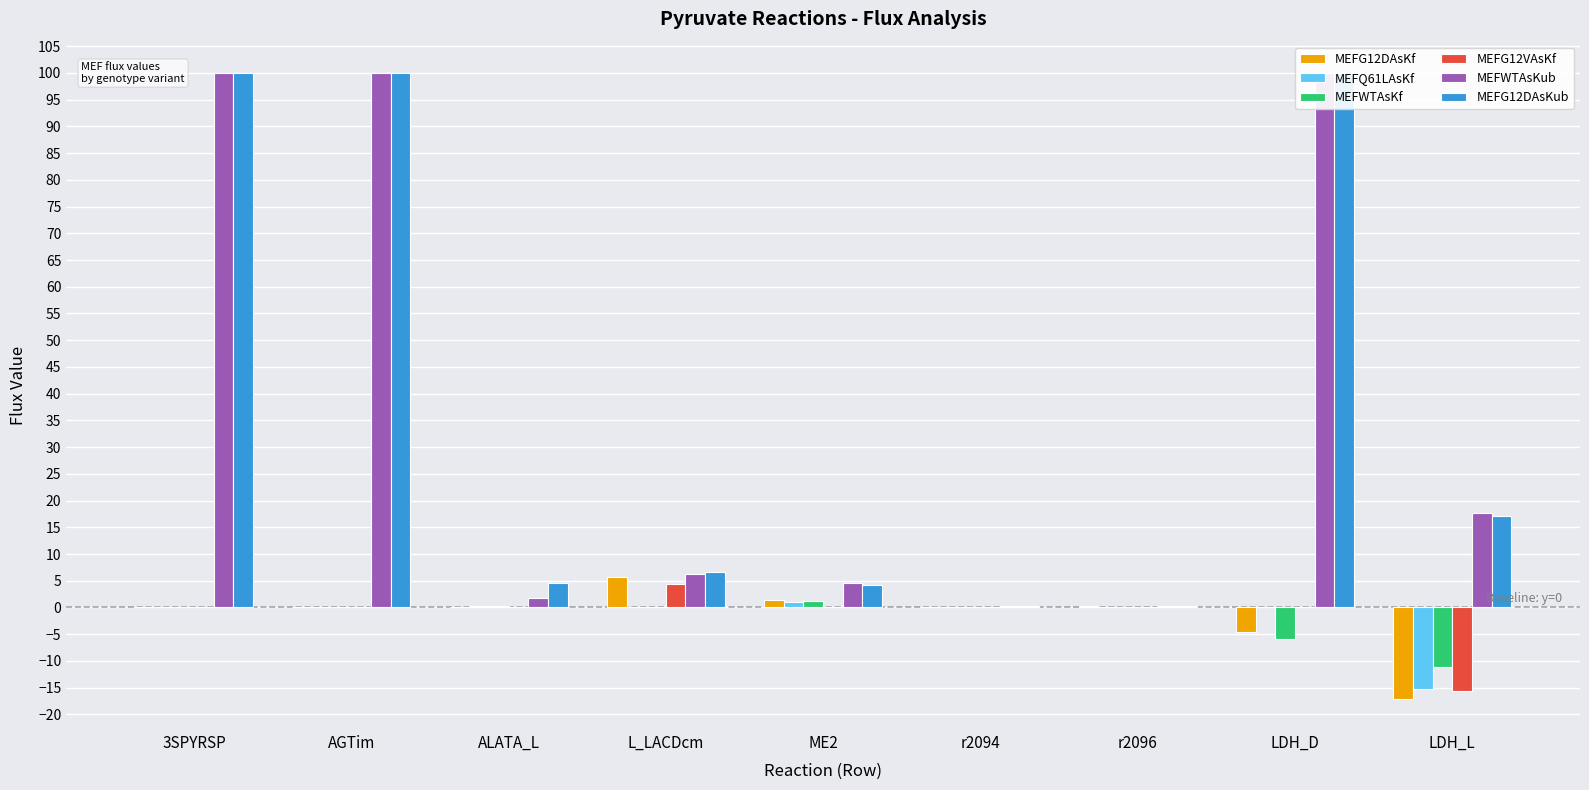

What is the label of the 2nd bar from the right?

LDH_D